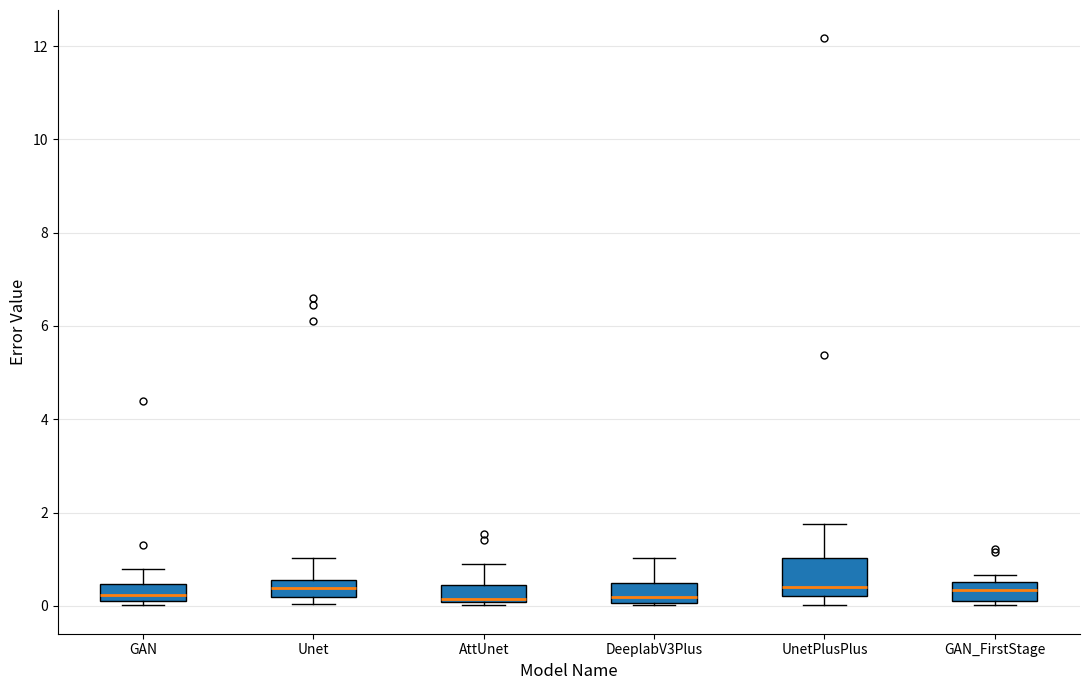

Reading left to right, read every box against the y-axis: the position of its median line, the range the box covers, and the ends of its whiskers. The values are not printed on the chart, so give them approximately, as read against the axis.

GAN: median 0.2 (inside the box), box 0.2 to 0.4, whiskers 0.0 to 0.8
Unet: median 0.4, box 0.2 to 0.6, whiskers 0.0 to 1.0
AttUnet: median 0.2, box 0.0 to 0.4, whiskers 0.0 (just below the box's lower edge) to 0.8
DeeplabV3Plus: median 0.2, box 0.0 to 0.4, whiskers 0.0 to 1.0
UnetPlusPlus: median 0.4, box 0.2 to 1.0, whiskers 0.0 to 1.8
GAN_FirstStage: median 0.4, box 0.2 to 0.6, whiskers 0.0 to 0.6 (just above the box's upper edge)